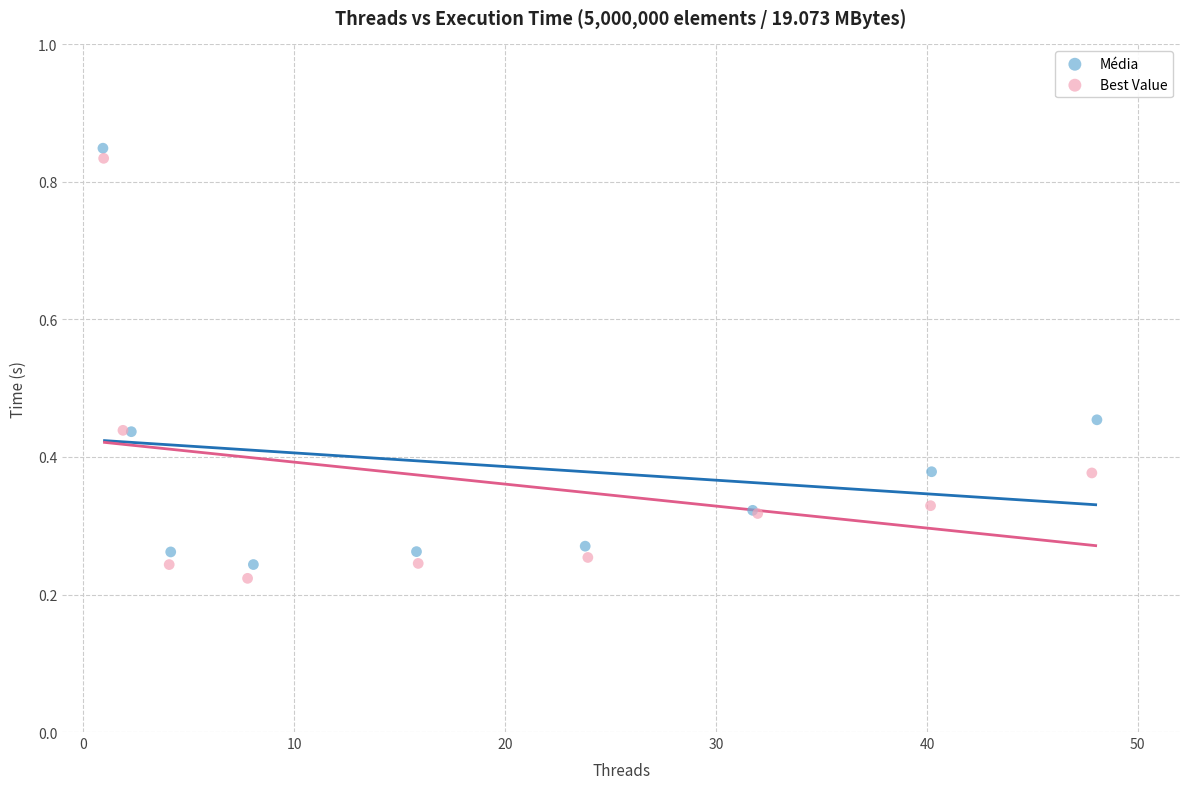

Which series contains the highest Y value?

Média